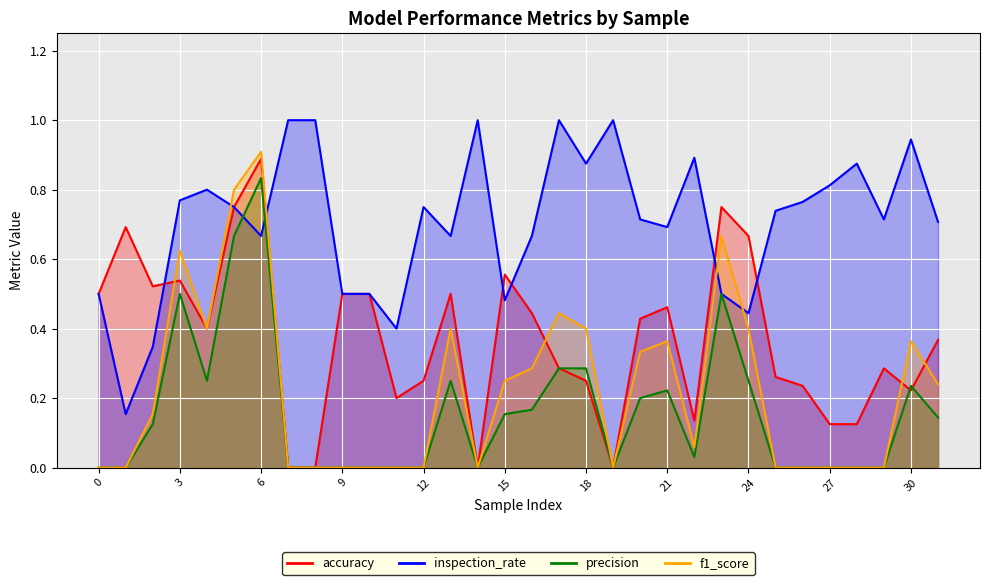

What is the difference between the highest and lowest values at 27?

0.8